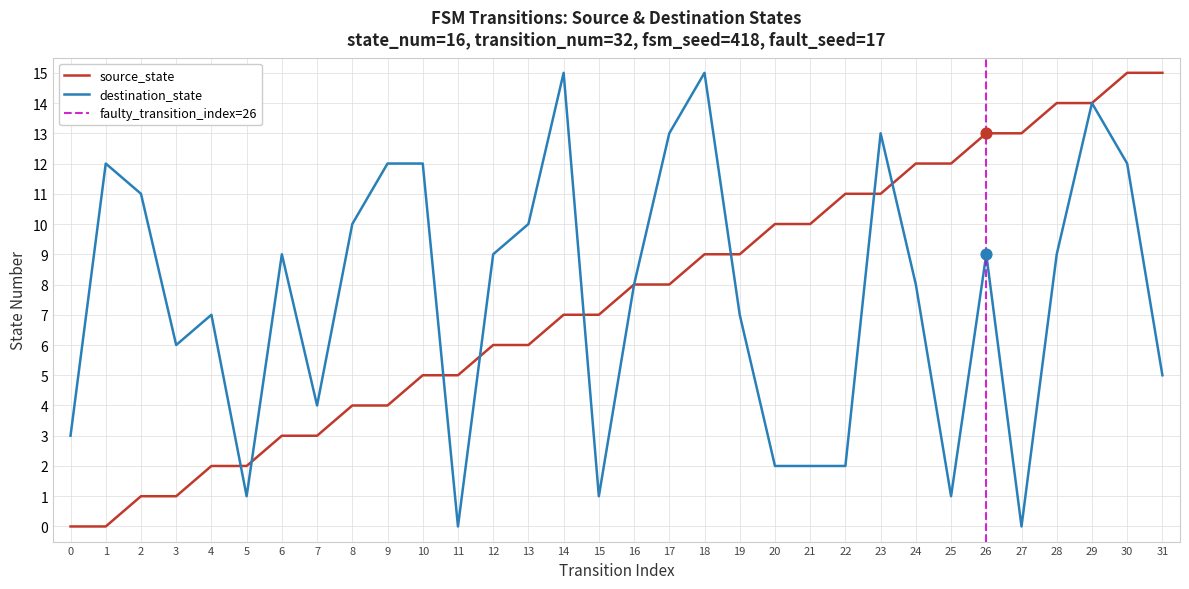

At how many categories does at least one series exceed 4?

29